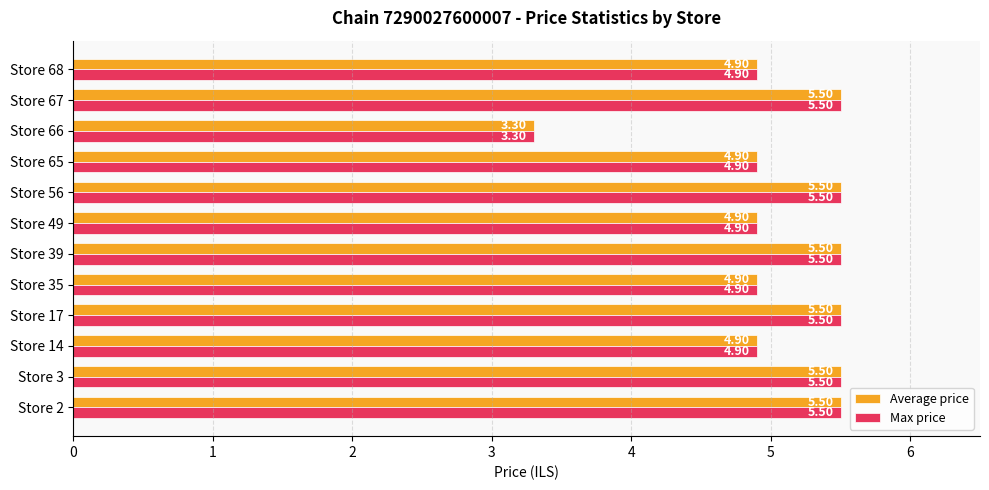

Is the value of Average price at Store 68 greater than the value of Max price at Store 3?

No